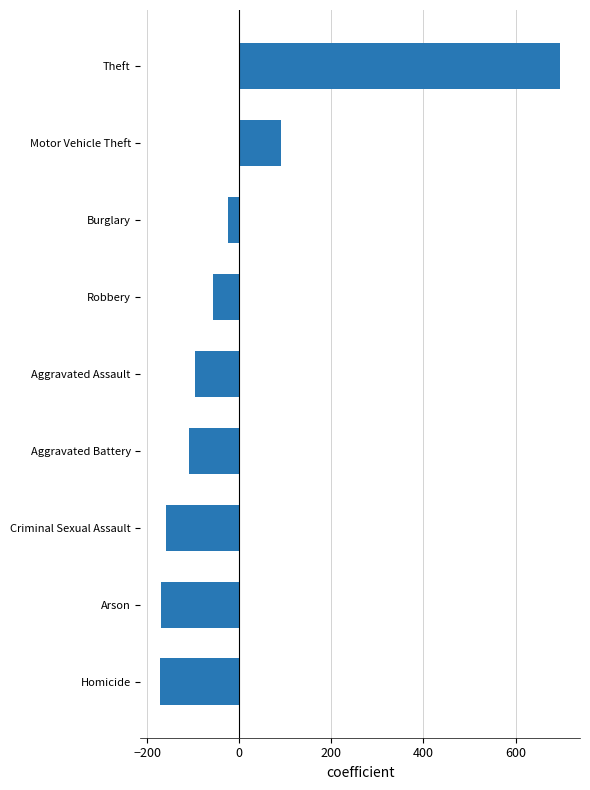

What is the smallest value displayed?

-171.3